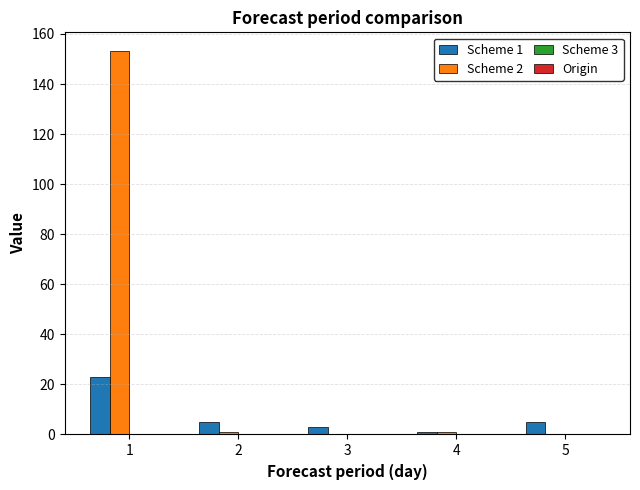

Is the value of Scheme 2 at 2 greater than the value of Scheme 1 at 1?

No